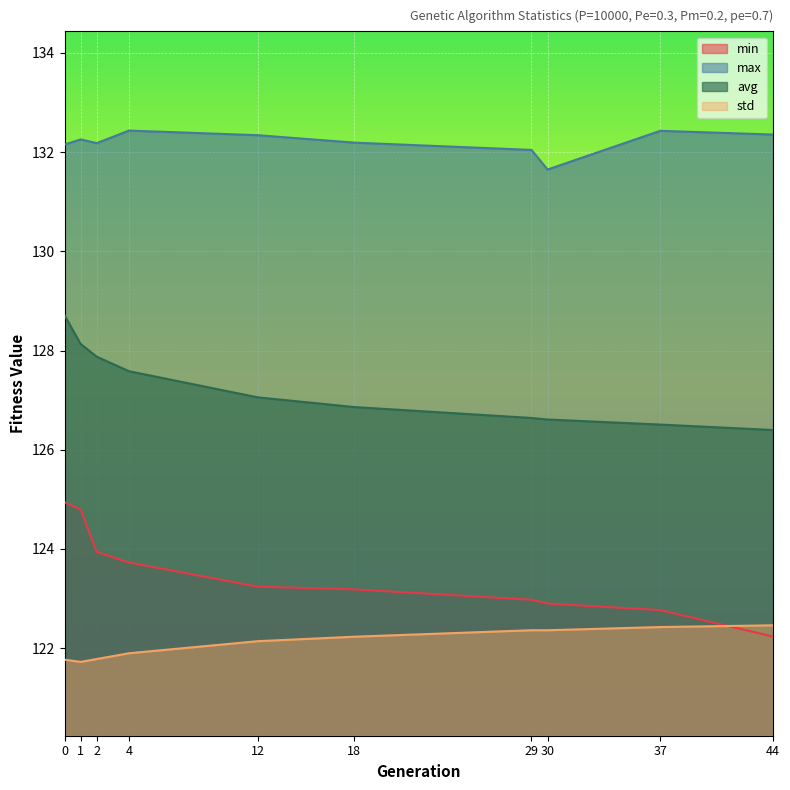

Reading left to right, what are all the values shown in this chart?

min: 124.9	124.8	123.9	123.7	123.2	123.2	123.0	122.9	122.8	122.2
max: 132.2	132.3	132.2	132.4	132.3	132.2	132.0	131.7	132.4	132.4
avg: 128.7	128.1	127.9	127.6	127.1	126.9	126.6	126.6	126.5	126.4
std: 121.8	121.7	121.8	121.9	122.1	122.2	122.4	122.4	122.4	122.5